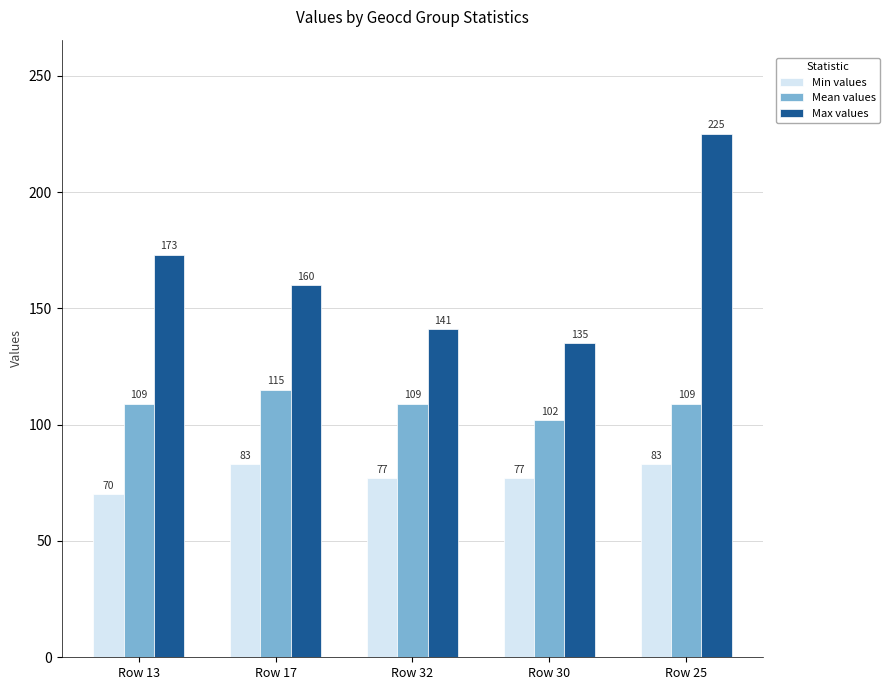

What is the label of the 4th bar from the right?

Row 17